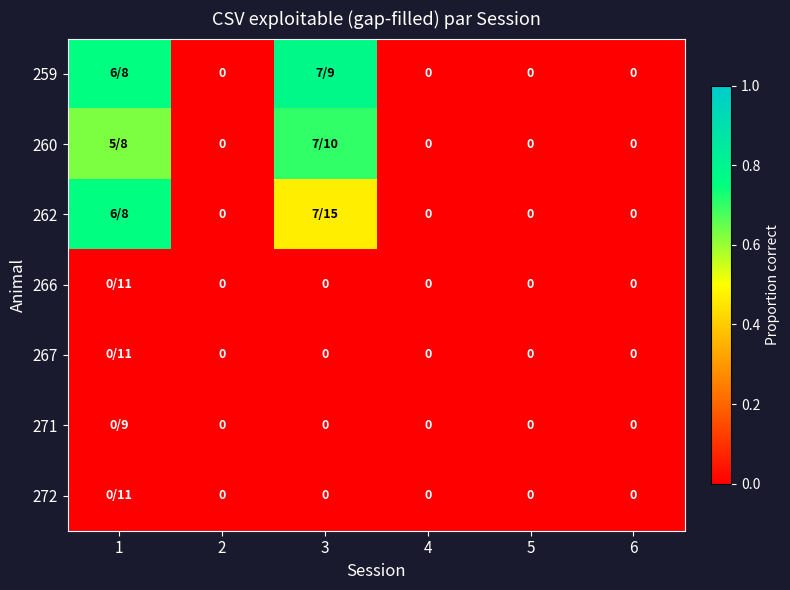

Which series has the largest total across all categories?

259